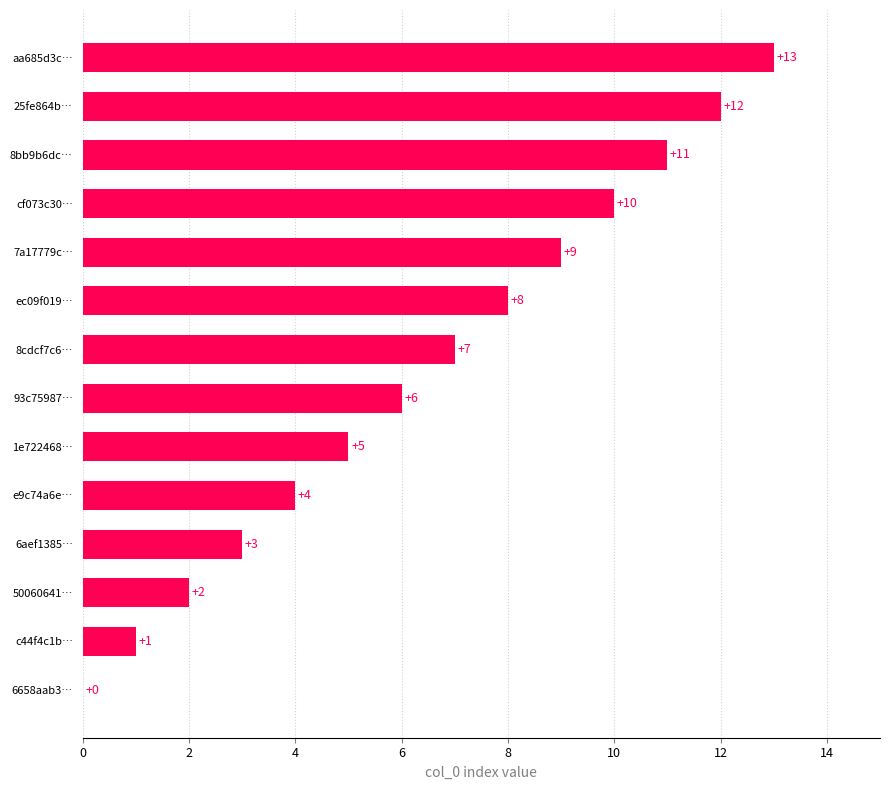

Reading top to bottom, transcribe all the data shown in this chart.

aa685d3c…=13	25fe864b…=12	8bb9b6dc…=11	cf073c30…=10	7a17779c…=9	ec09f019…=8	8cdcf7c6…=7	93c75987…=6	1e722468…=5	e9c74a6e…=4	6aef1385…=3	50060641…=2	c44f4c1b…=1	6658aab3…=0